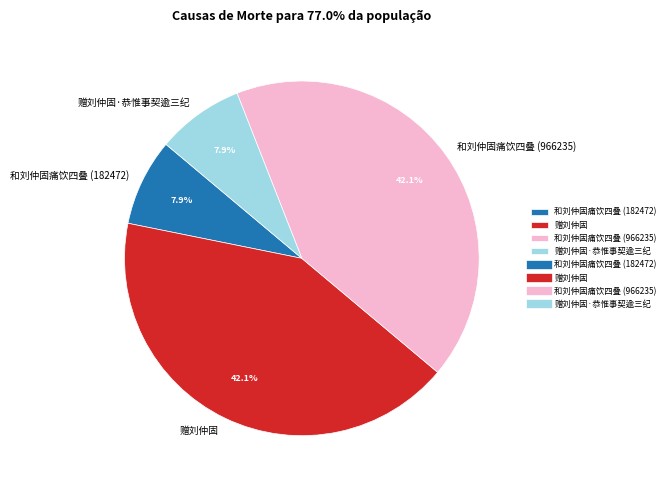

Is the sum of 赠刘仲固·恭惟事契逾三纪 and 和刘仲固痛饮四叠 (182472) greater than half?

No